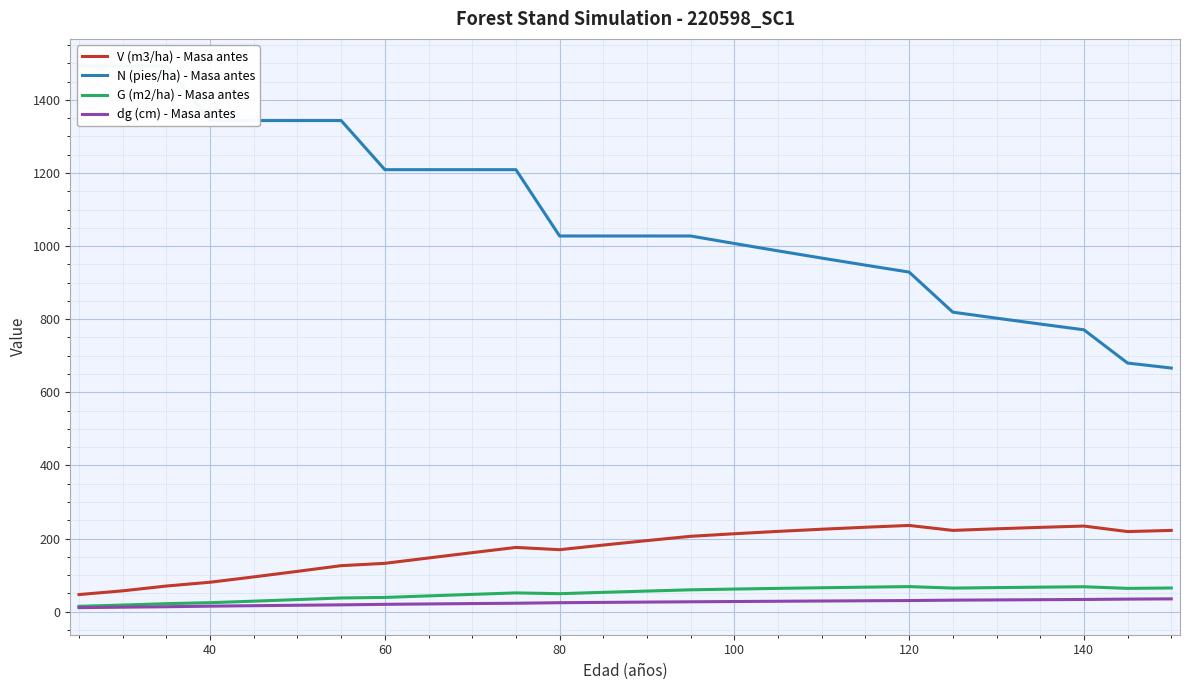

True or false: V (m3/ha) - Masa antes and dg (cm) - Masa antes cross at least once.

False